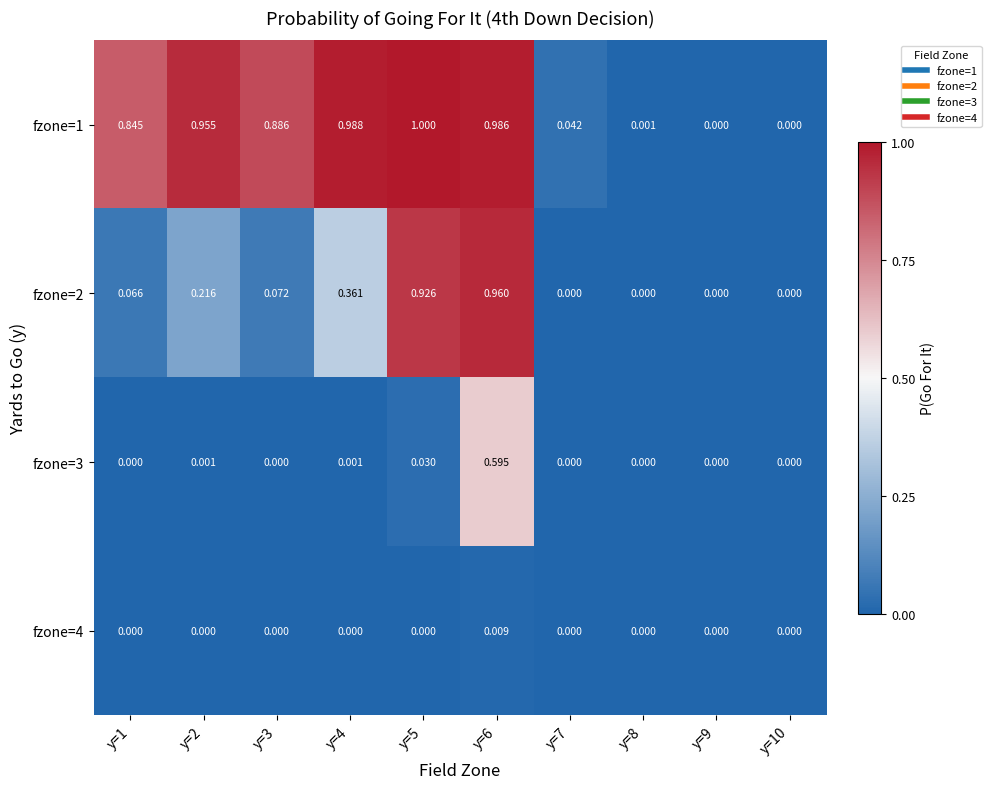

Is the value of fzone=3 at y=5 greater than the value of fzone=4 at y=2?

Yes